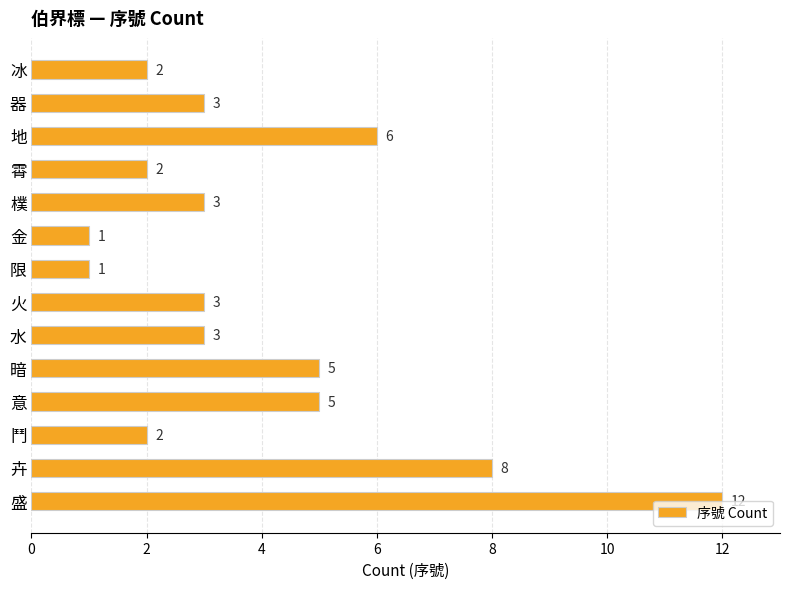

How many series are shown in this chart?

1